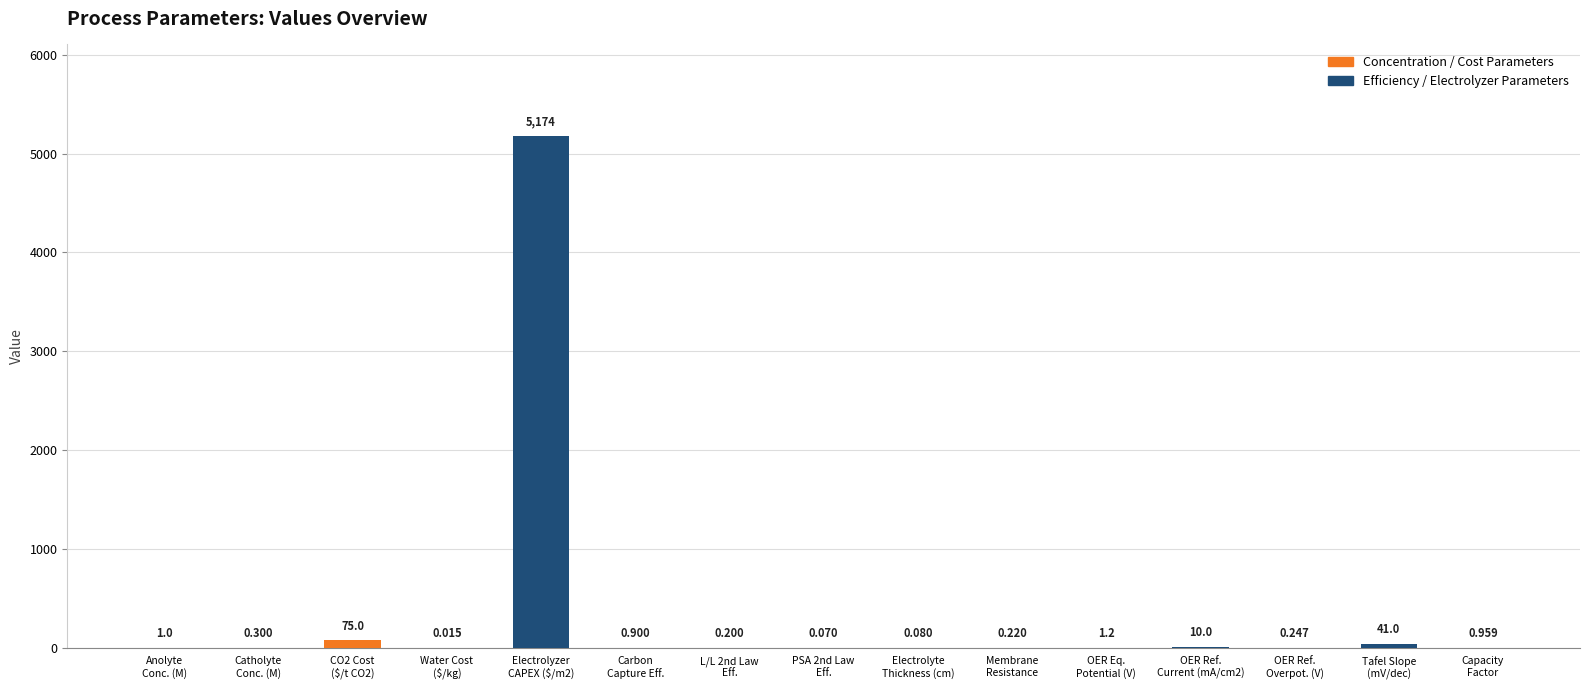

What is the value of the 2nd bar from the left?

0.3